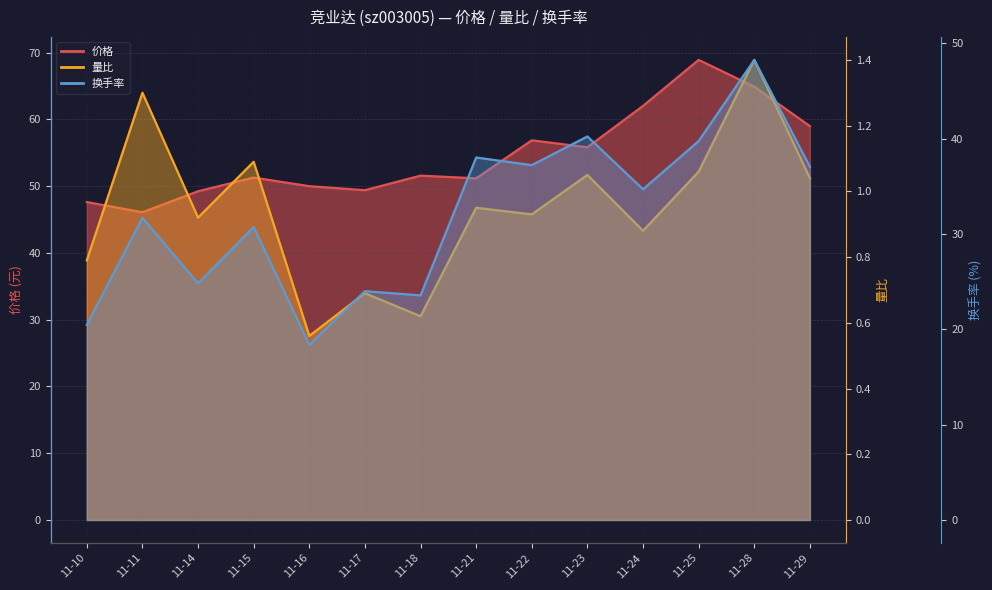

At which category does the chart reach its minimum across all series?

11-16